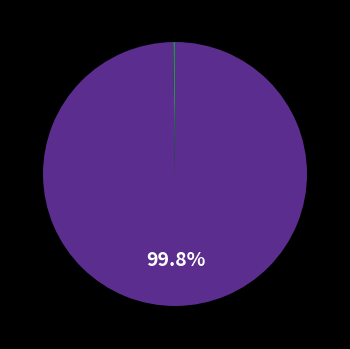

Is there any slice that represents more than half of the pie?

Yes